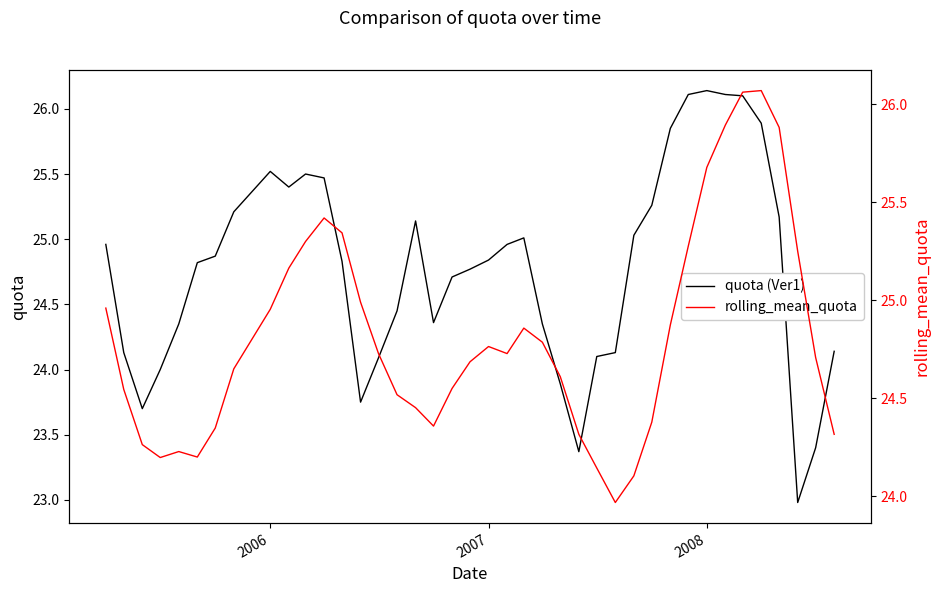

The value of quota (Ver1) at 2008 is 32.0. True or false?

False